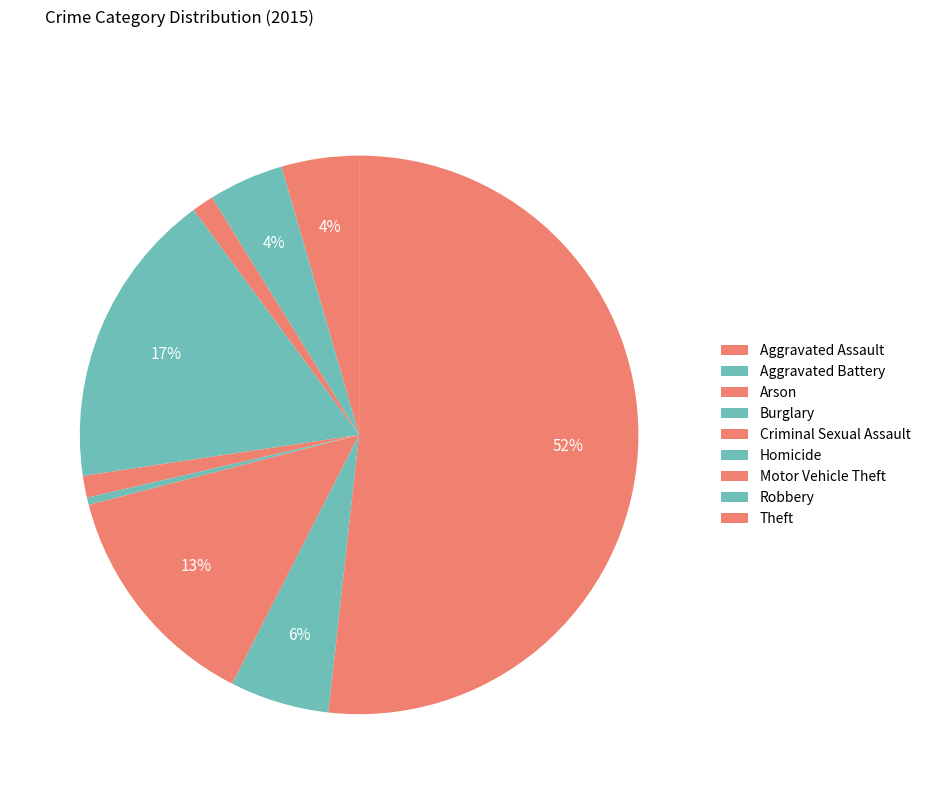

Which slice is the largest?

Theft